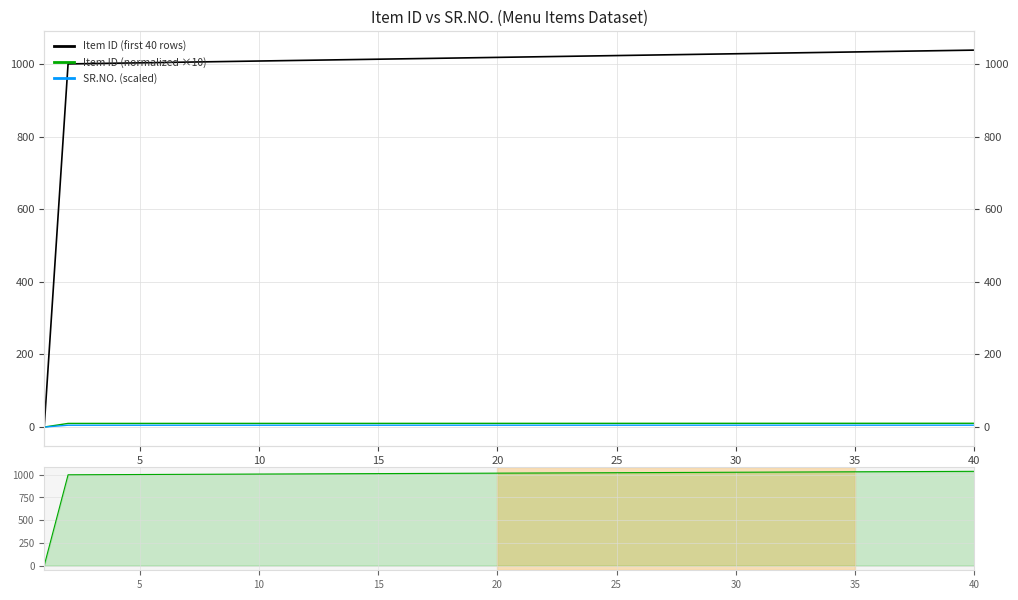

Reading left to right, extract all data points from this chart.

Item ID (first 40 rows): 1.0	1000.0	1001.0	1002.0	1003.0	1004.0	1005.0	1006.0	1007.0	1008.0	1009.0	1010.0	1011.0	1012.0	1013.0	1014.0	1015.0	1016.0	1017.0	1018.0	1019.0	1020.0	1021.0	1022.0	1023.0	1024.0	1025.0	1026.0	1027.0	1028.0	1029.0	1030.0	1031.0	1032.0	1033.0	1034.0	1035.0	1036.0	1037.0	1038.0
Item ID (normalized ×10): 0.0	10.0	10.0	10.0	10.0	10.0	10.0	10.1	10.1	10.1	10.1	10.1	10.1	10.1	10.1	10.1	10.1	10.2	10.2	10.2	10.2	10.2	10.2	10.2	10.2	10.2	10.2	10.3	10.3	10.3	10.3	10.3	10.3	10.3	10.3	10.3	10.3	10.4	10.4	10.4
SR.NO. (scaled): 0.0	5.0	5.0	5.0	5.0	5.0	5.0	5.0	5.0	5.0	5.0	5.0	5.1	5.1	5.1	5.1	5.1	5.1	5.1	5.1	5.1	5.1	5.1	5.1	5.1	5.1	5.1	5.1	5.1	5.1	5.1	5.2	5.2	5.2	5.2	5.2	5.2	5.2	5.2	5.2
Item ID overview: 1.0	1000.0	1001.0	1002.0	1003.0	1004.0	1005.0	1006.0	1007.0	1008.0	1009.0	1010.0	1011.0	1012.0	1013.0	1014.0	1015.0	1016.0	1017.0	1018.0	1019.0	1020.0	1021.0	1022.0	1023.0	1024.0	1025.0	1026.0	1027.0	1028.0	1029.0	1030.0	1031.0	1032.0	1033.0	1034.0	1035.0	1036.0	1037.0	1038.0